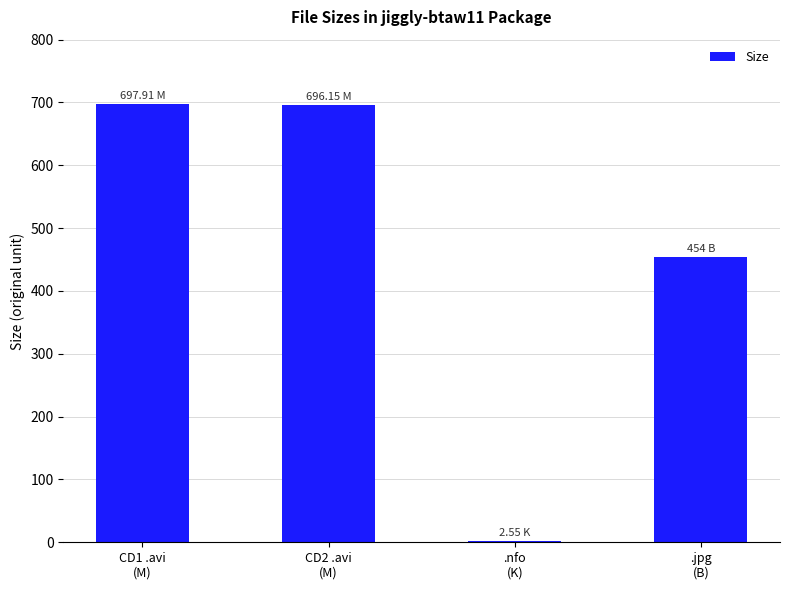

Is it true that the value at .jpg
(B) is 454.0?

True